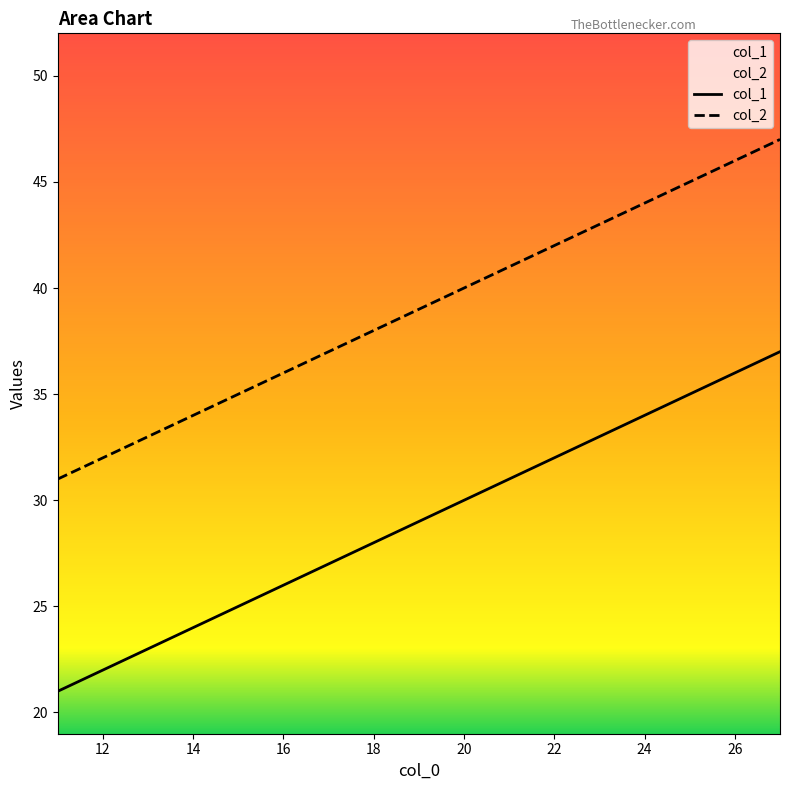

What is the greatest value displayed?

47